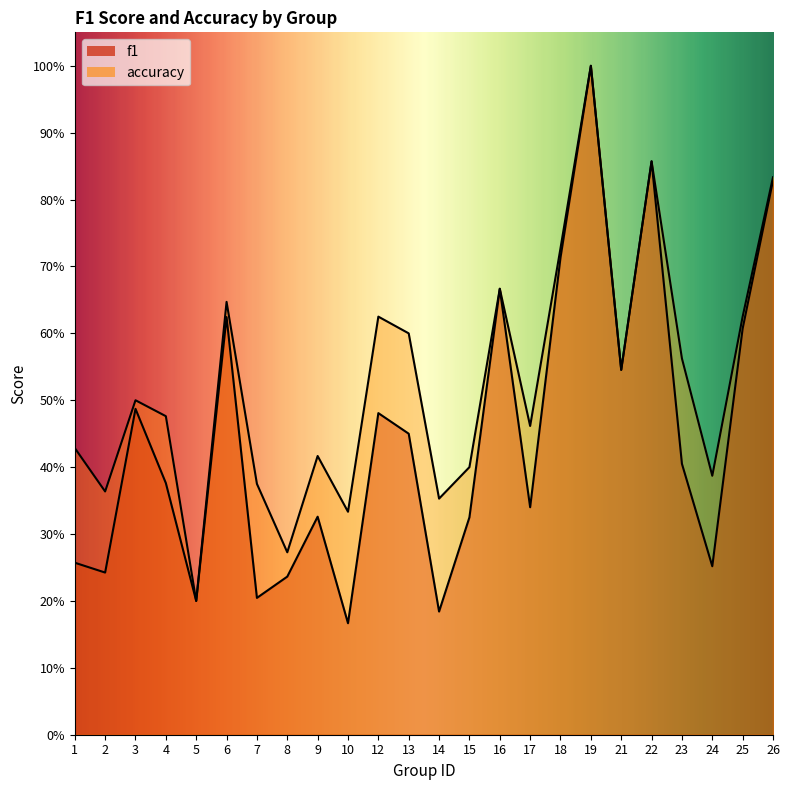

List the labels in order of f1 value, largest first.

19, 22, 26, 18, 16, 6, 25, 21, 3, 12, 13, 23, 4, 17, 9, 15, 1, 24, 2, 8, 7, 5, 14, 10